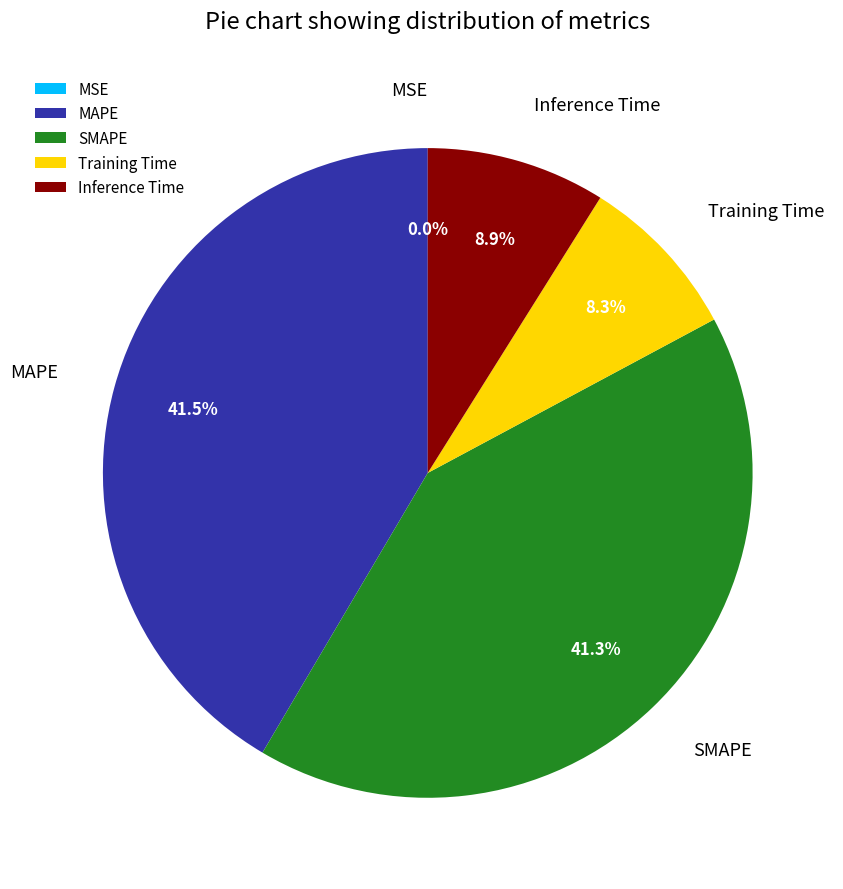

Is MAPE the majority of the pie?

No